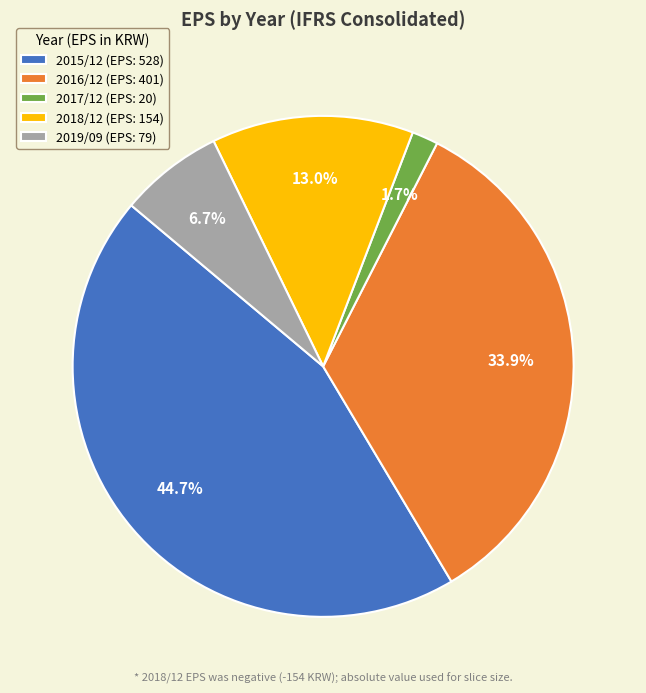

To the nearest percent, what portion does 2017/12 represent?

2%